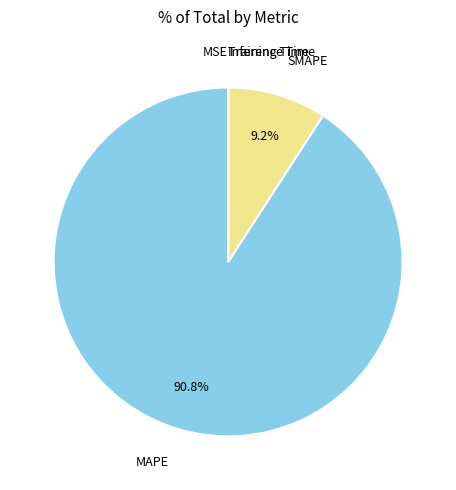

Does any single category account for the majority?

Yes